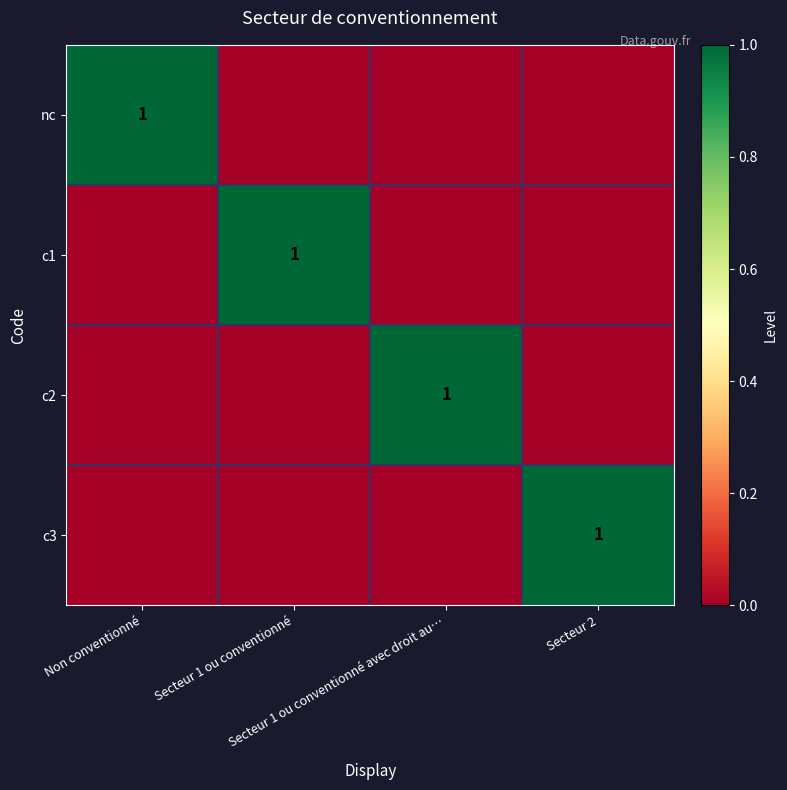

At how many categories does at least one series exceed 0?

4